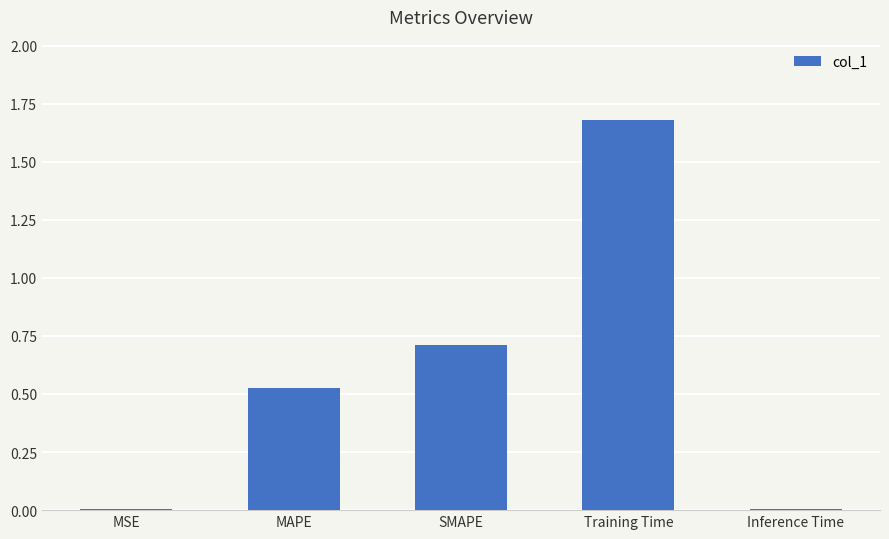

What is the average value?

0.6